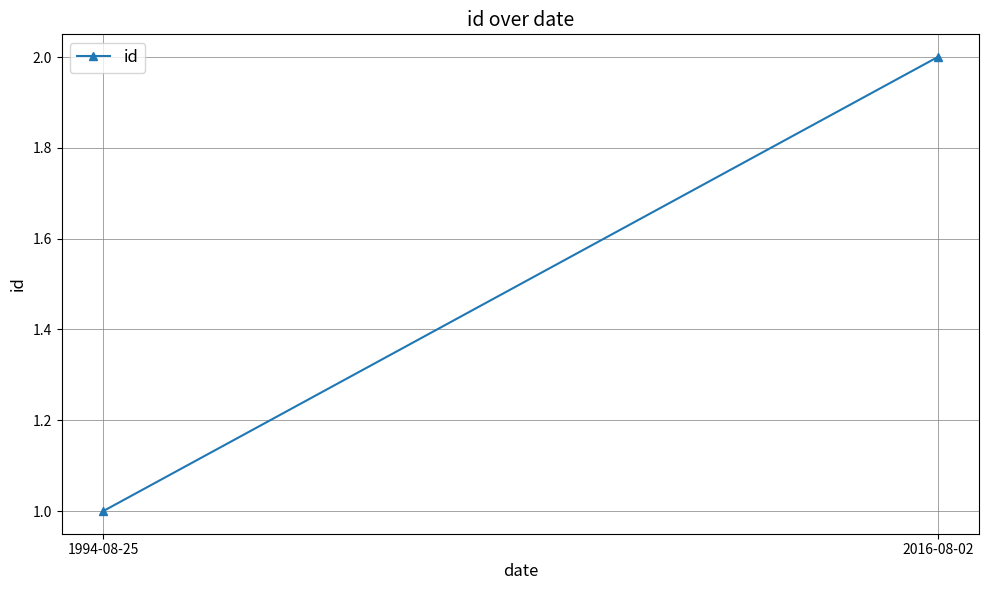

At which category does the chart reach its minimum across all series?

1994-08-25